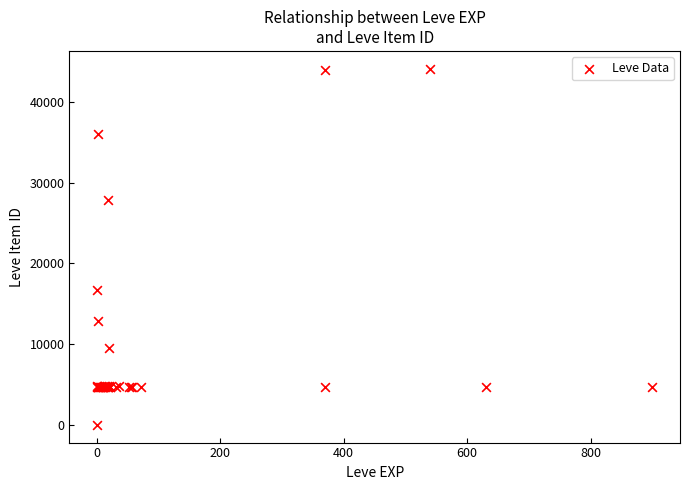

What Y value in the scatter plot is closest to 22050?

16734